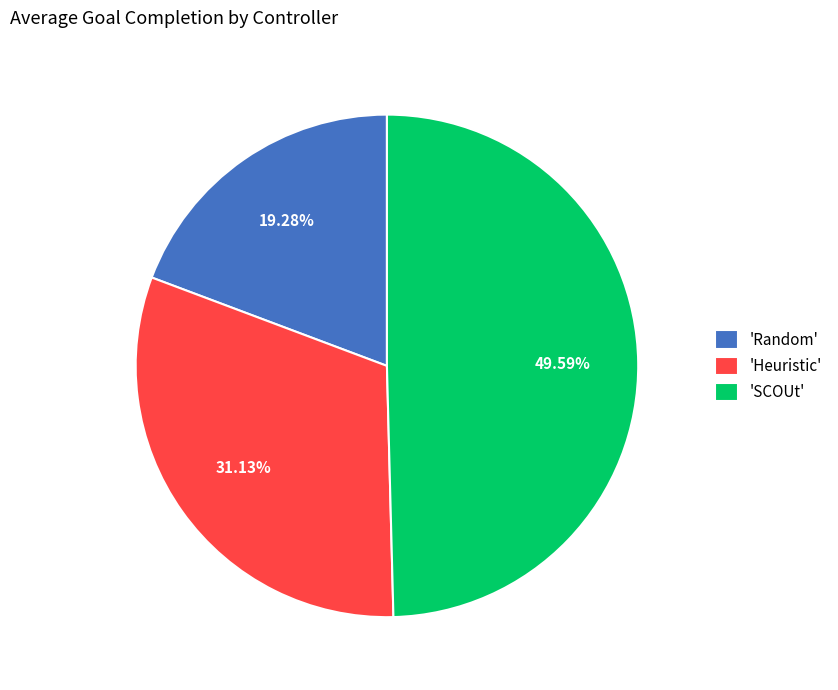

How many slices are in this pie chart?

3